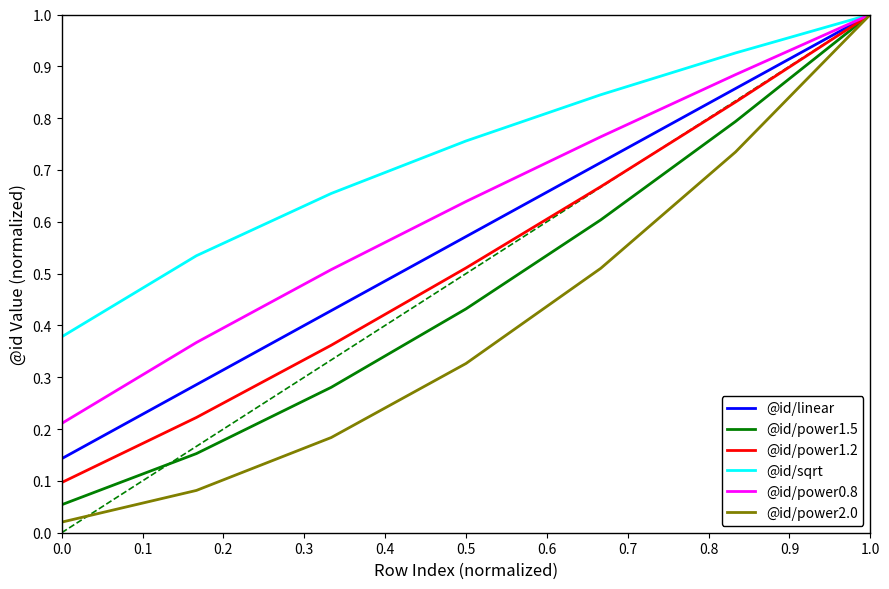

Which series has the largest total across all categories?

@id/sqrt